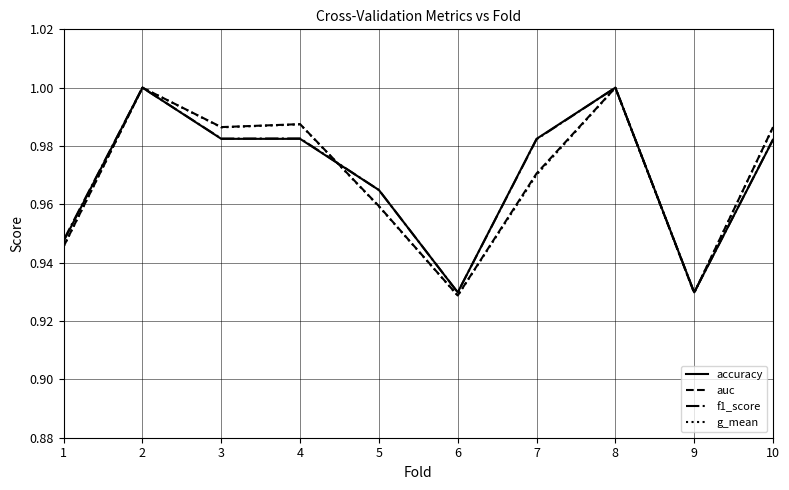

How many distinct data groups are displayed?

4